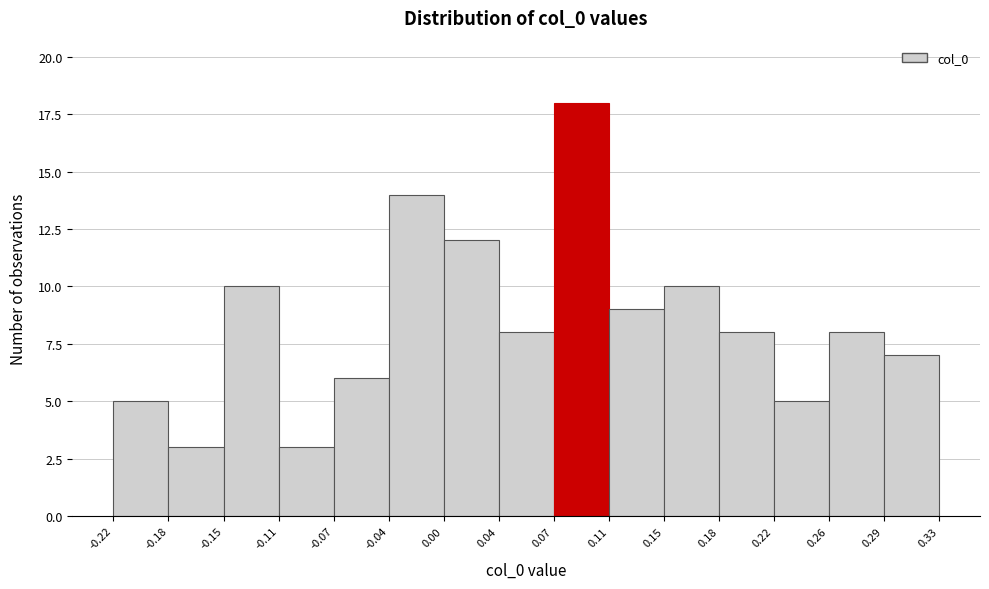

Reading left to right, list every bar in this chart as the range it spans on the x-axis followed by its height. The values are not printed on the chart, so give them approximately, as read against the axis.

-0.22 to -0.18: 5
-0.18 to -0.15: 3
-0.15 to -0.11: 10
-0.11 to -0.07: 3
-0.07 to -0.04: 6
-0.04 to 0.00: 14
0.00 to 0.04: 12
0.04 to 0.07: 8
0.07 to 0.11: 18
0.11 to 0.15: 9
0.15 to 0.18: 10
0.18 to 0.22: 8
0.22 to 0.26: 5
0.26 to 0.29: 8
0.29 to 0.33: 7